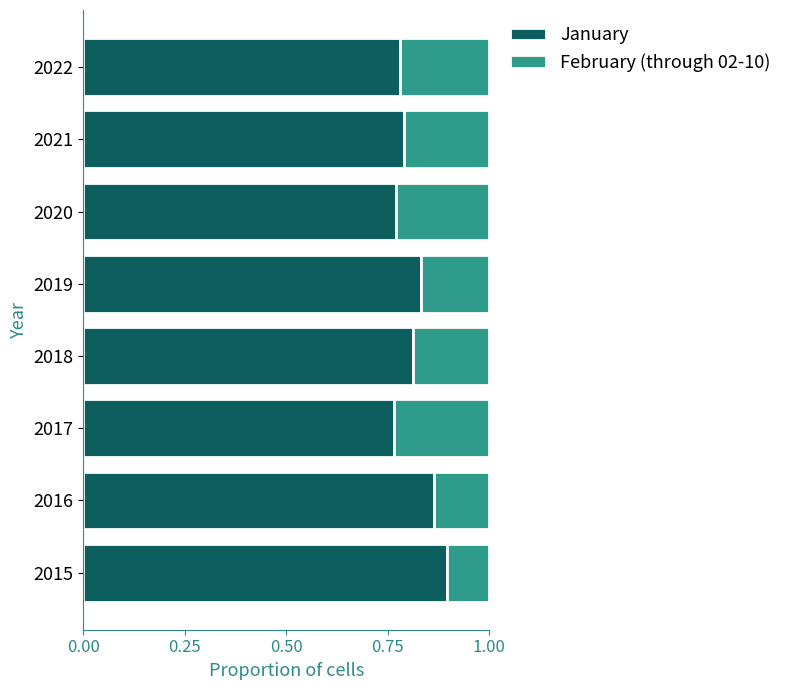

What is the total value across all series at 2019?

1.0